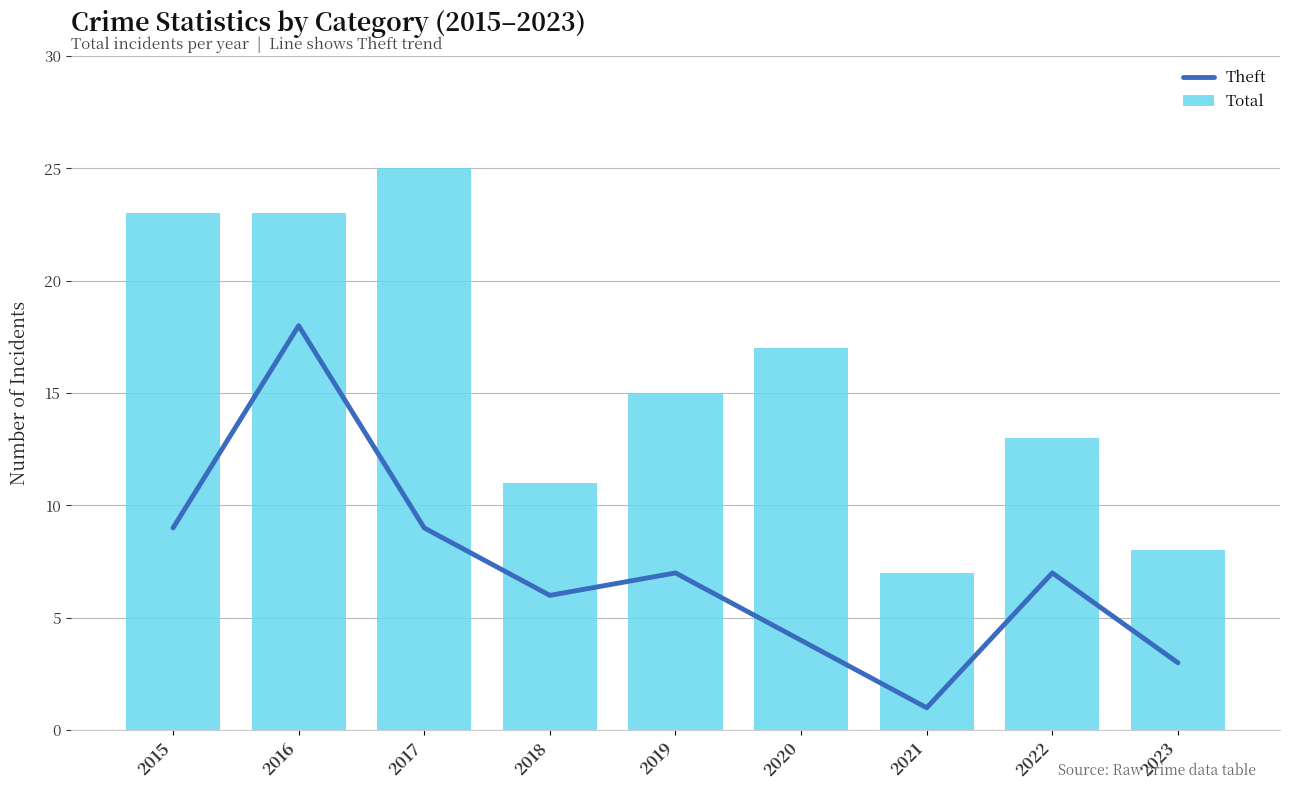

What is the sum of the Theft values at 2021 and 2022?

8